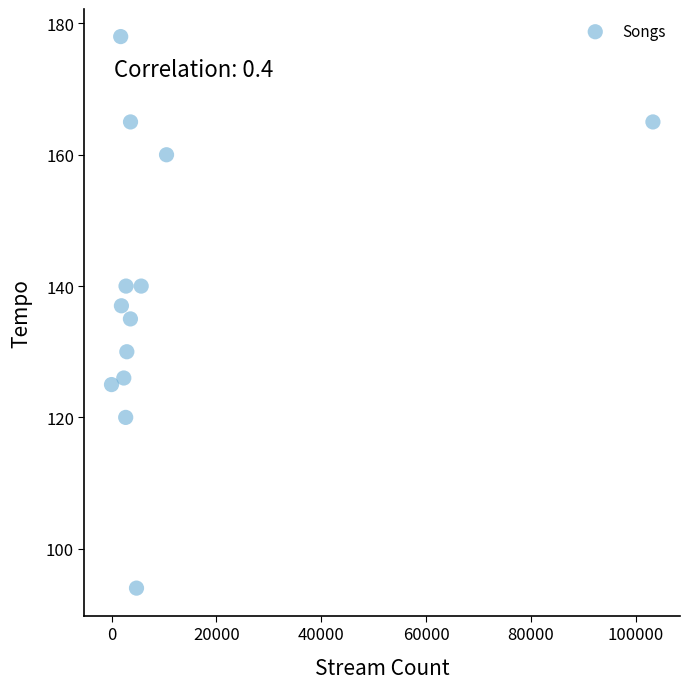

What is the range of Y values (max minus min)?

84